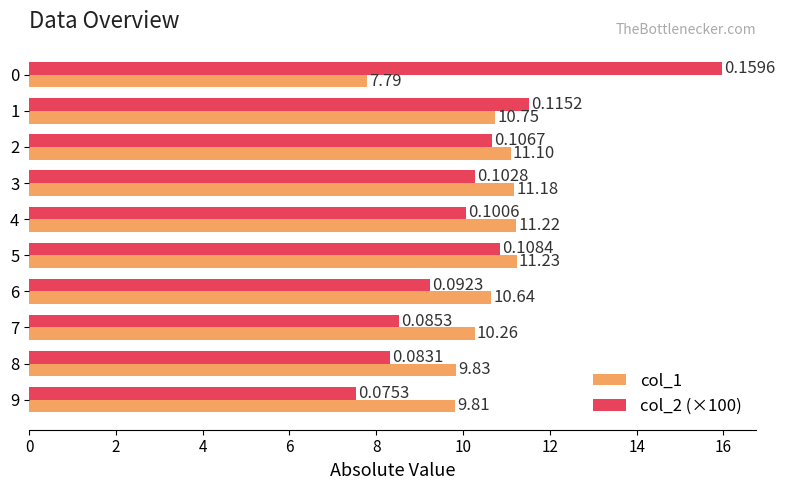

At 2, list the series in order from largest to smallest.

col_1, col_2 (×100)